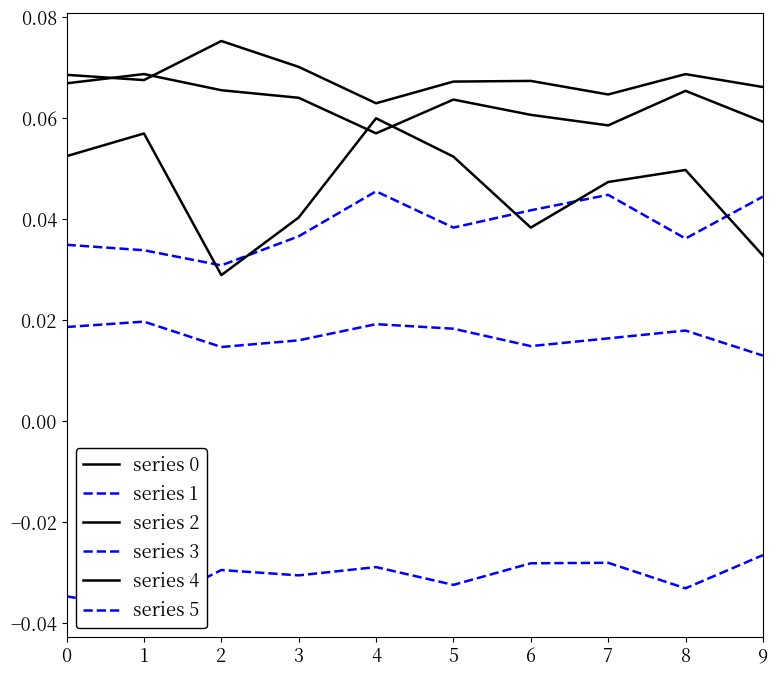

What is the highest value of the series 4 series?

0.1